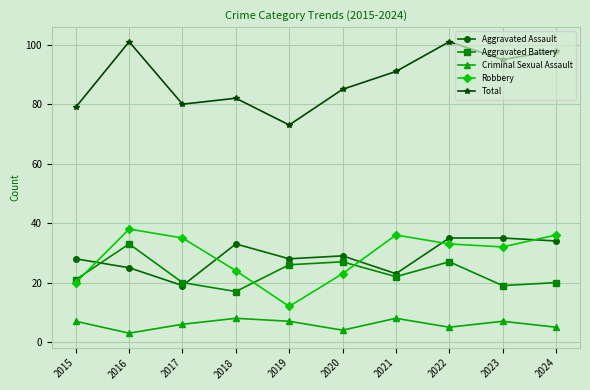

What is the difference between the highest and lowest values at 2021?

83